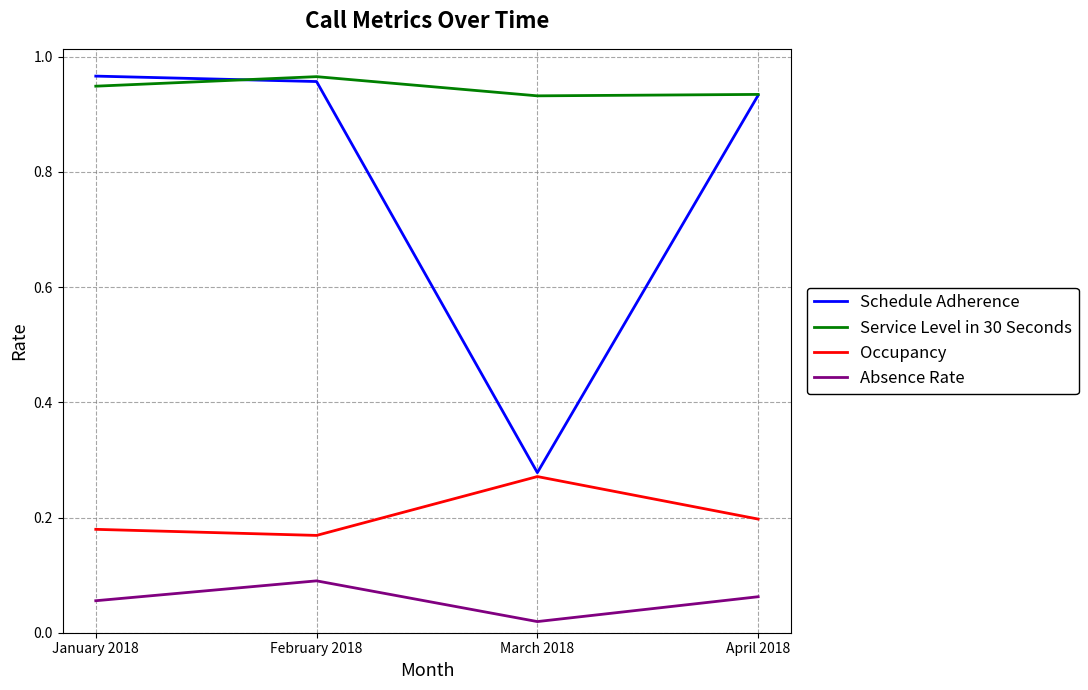

Which series has the largest range (max minus min)?

Schedule Adherence